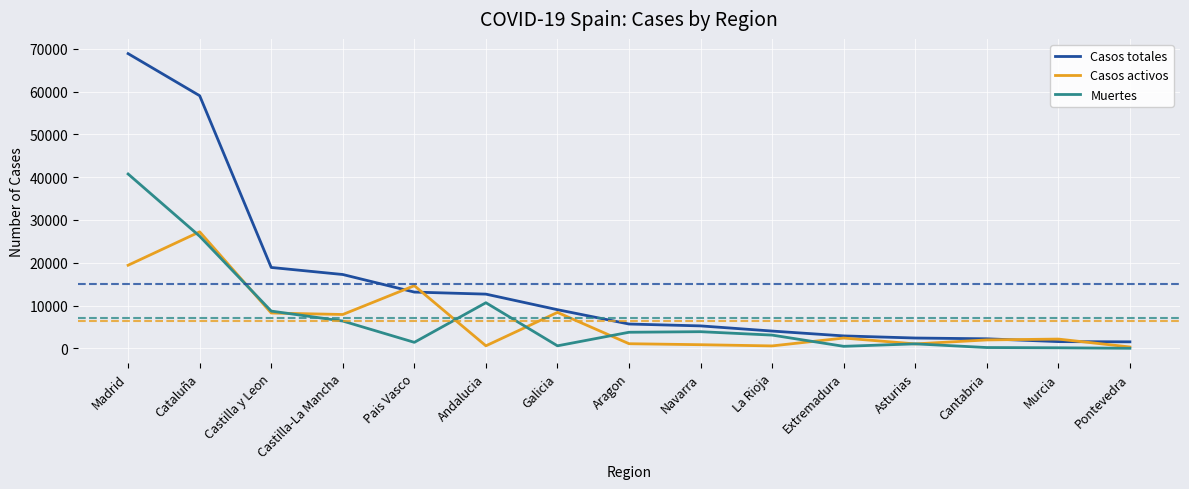

At which category is the sum across all series the highest?

Madrid